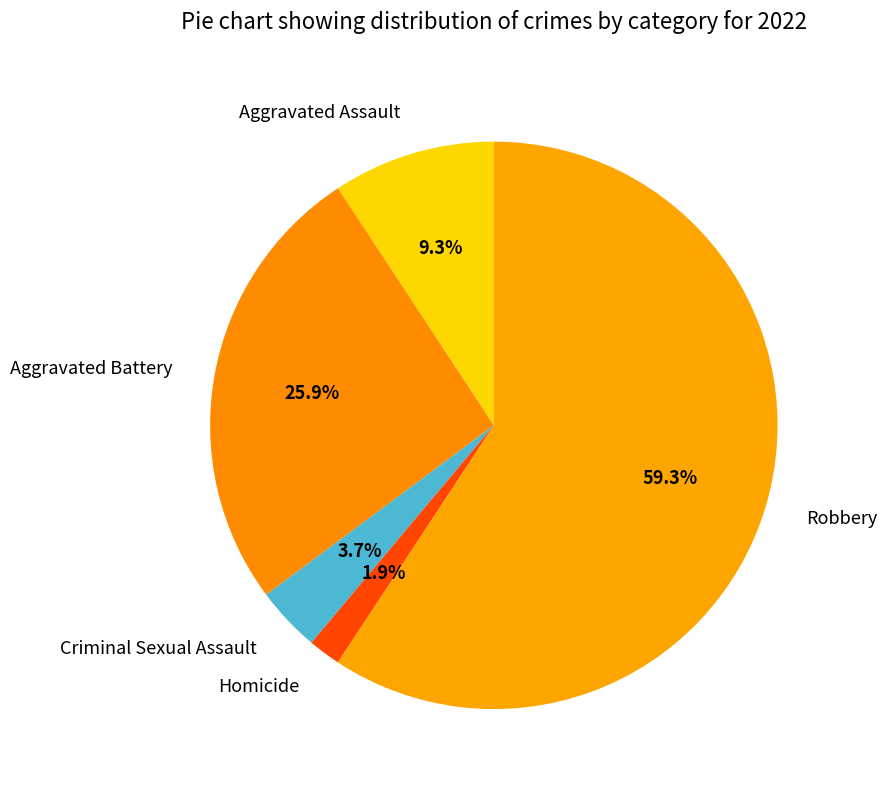

Is there any slice that represents more than half of the pie?

Yes